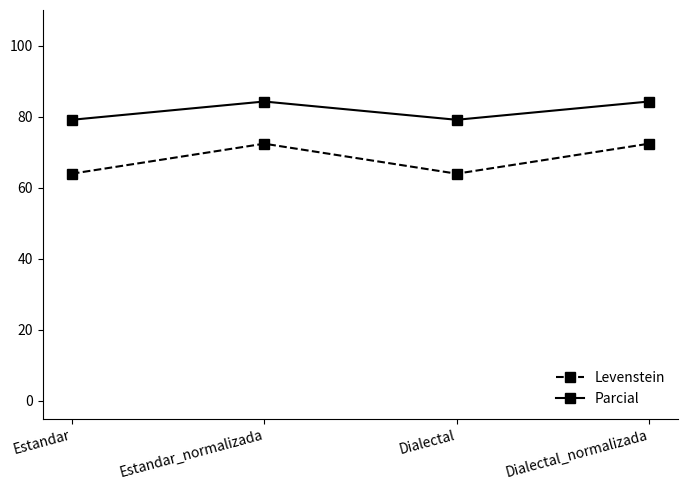

List the series in order of their overall mean, lowest first.

Levenstein, Parcial